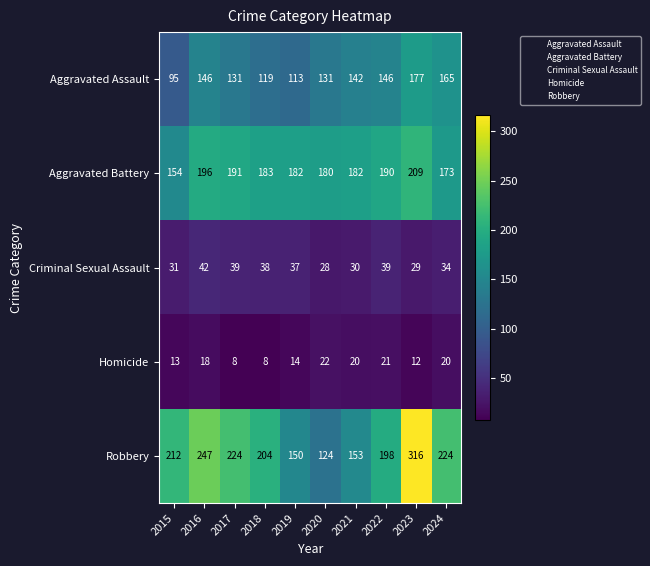

What is the minimum value shown in the chart?

8